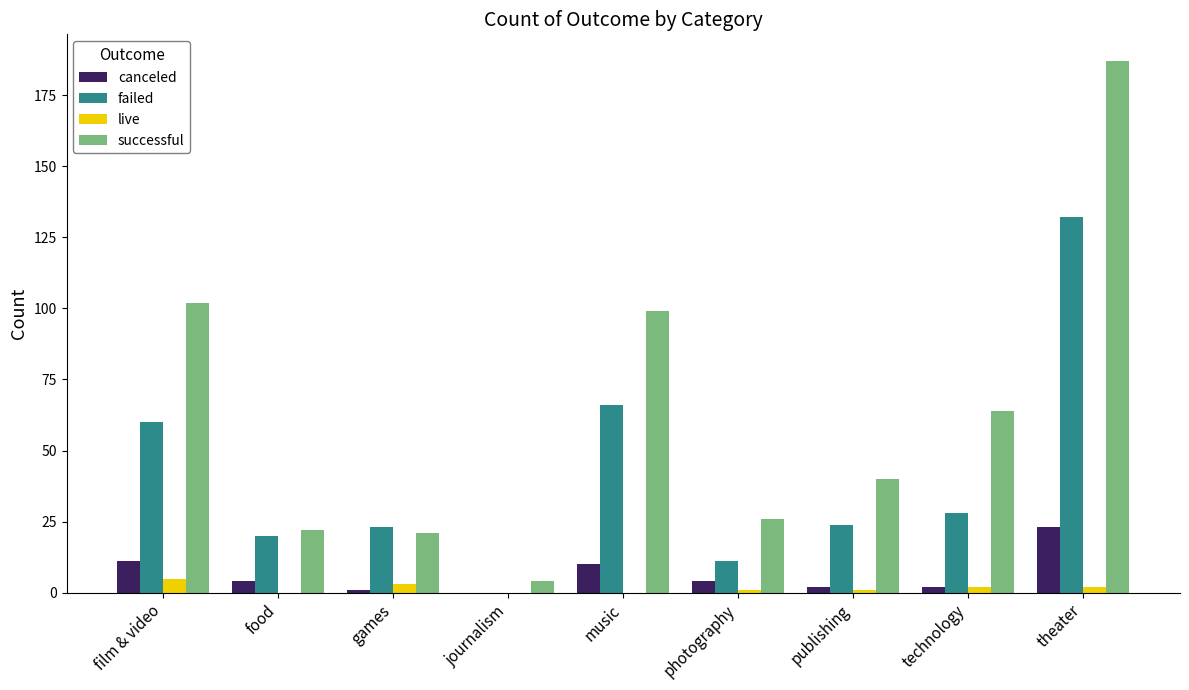

What is the spread (max minus min) of values at publishing?

39